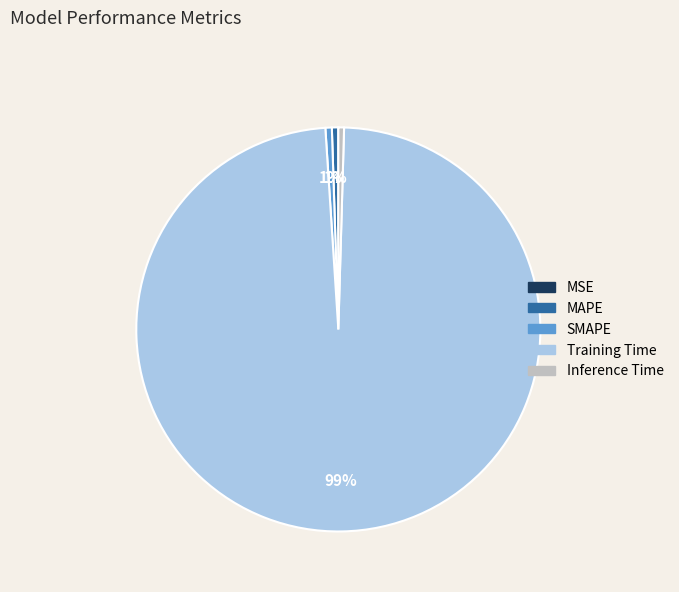

To the nearest percent, what portion does SMAPE represent?

1%